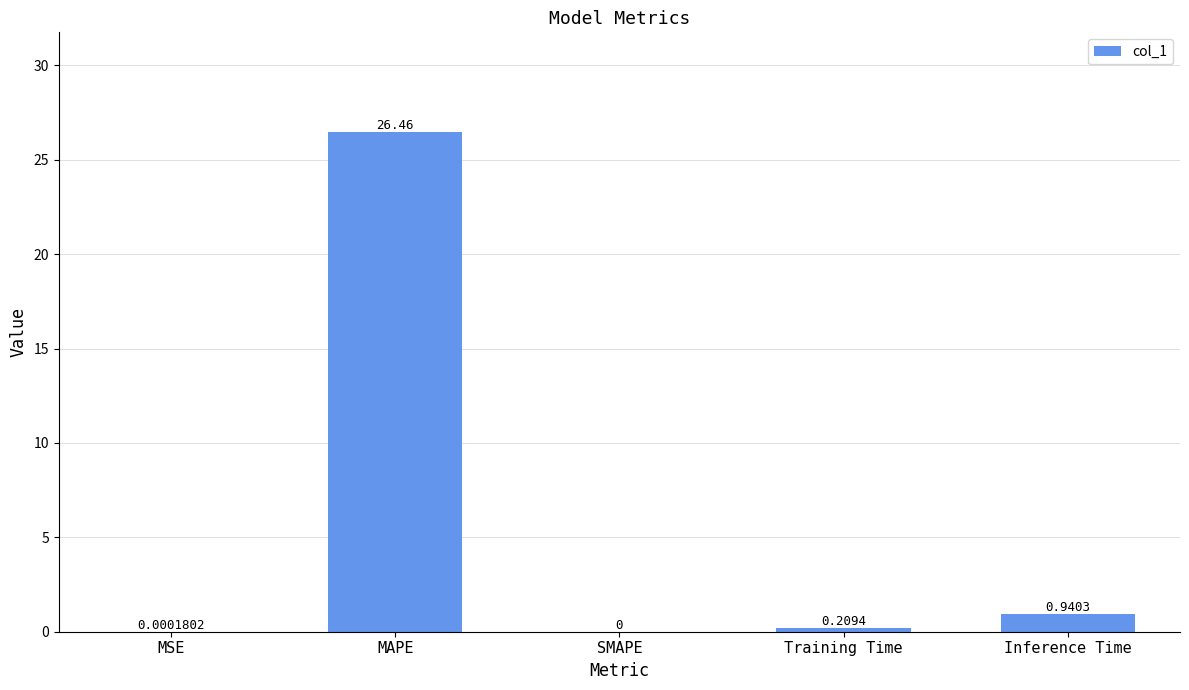

What is the sum of all values?

27.6